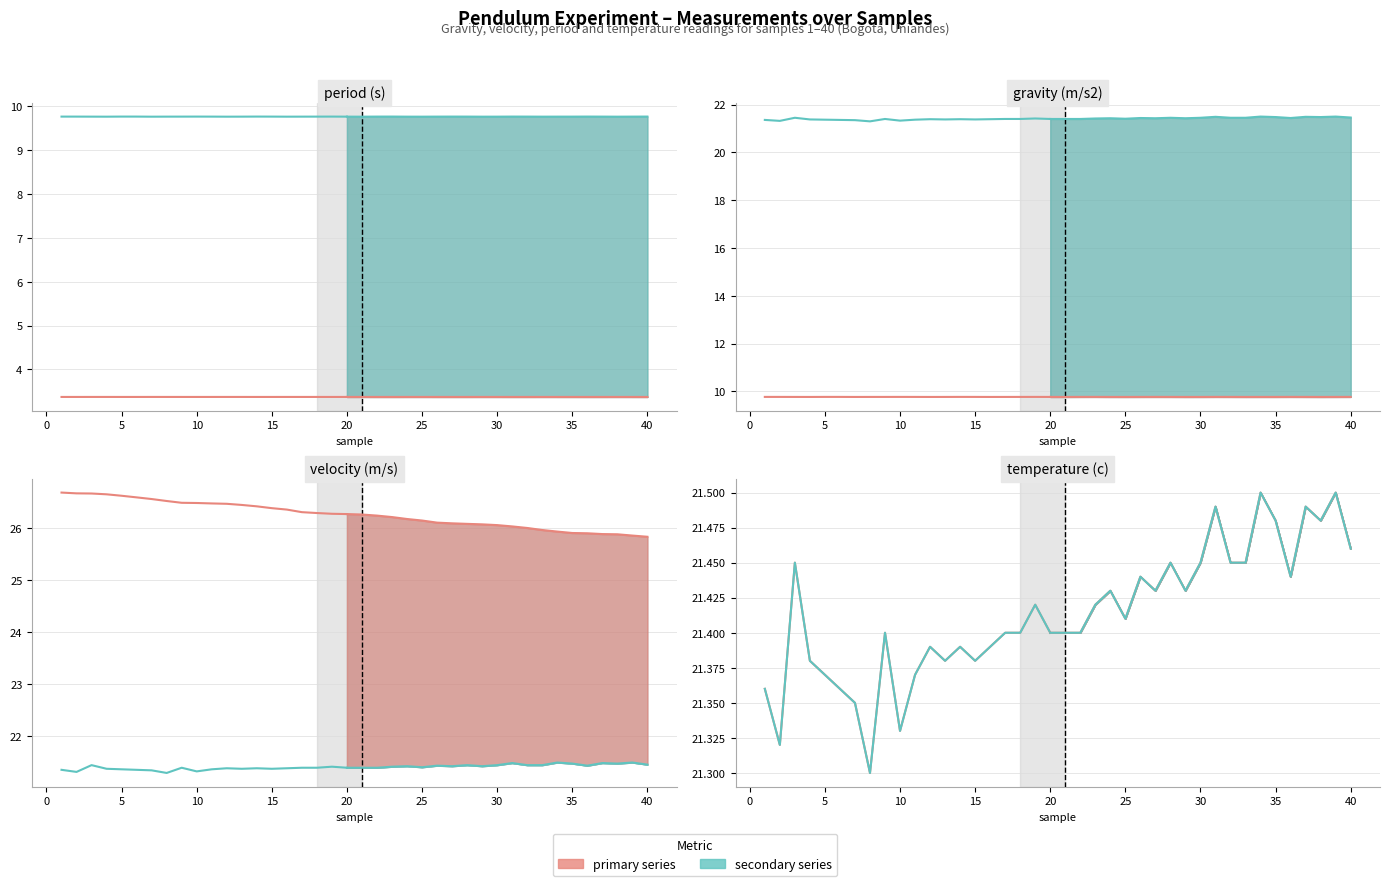

Which series has the largest range (max minus min)?

velocity (m/s)